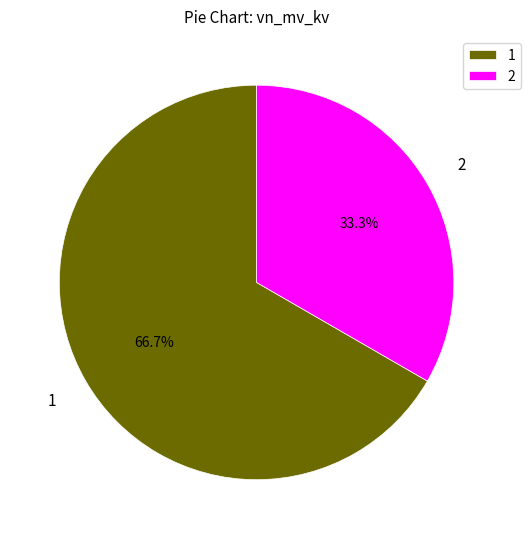

Count the number of slices in the pie.

2